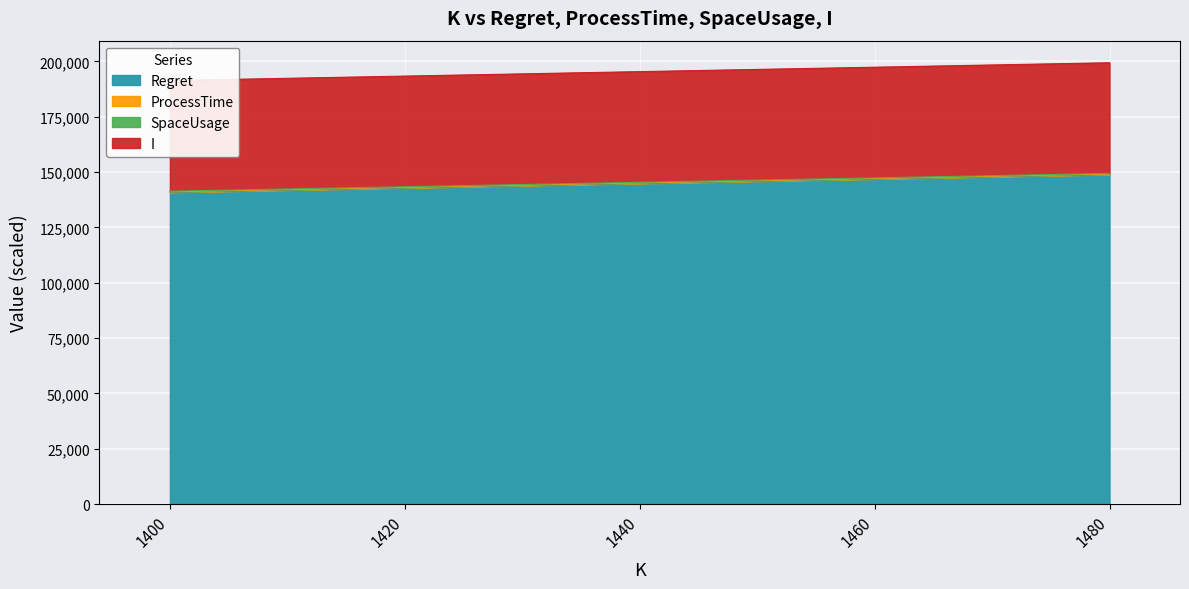

What is the minimum value for Regret?

140861.5